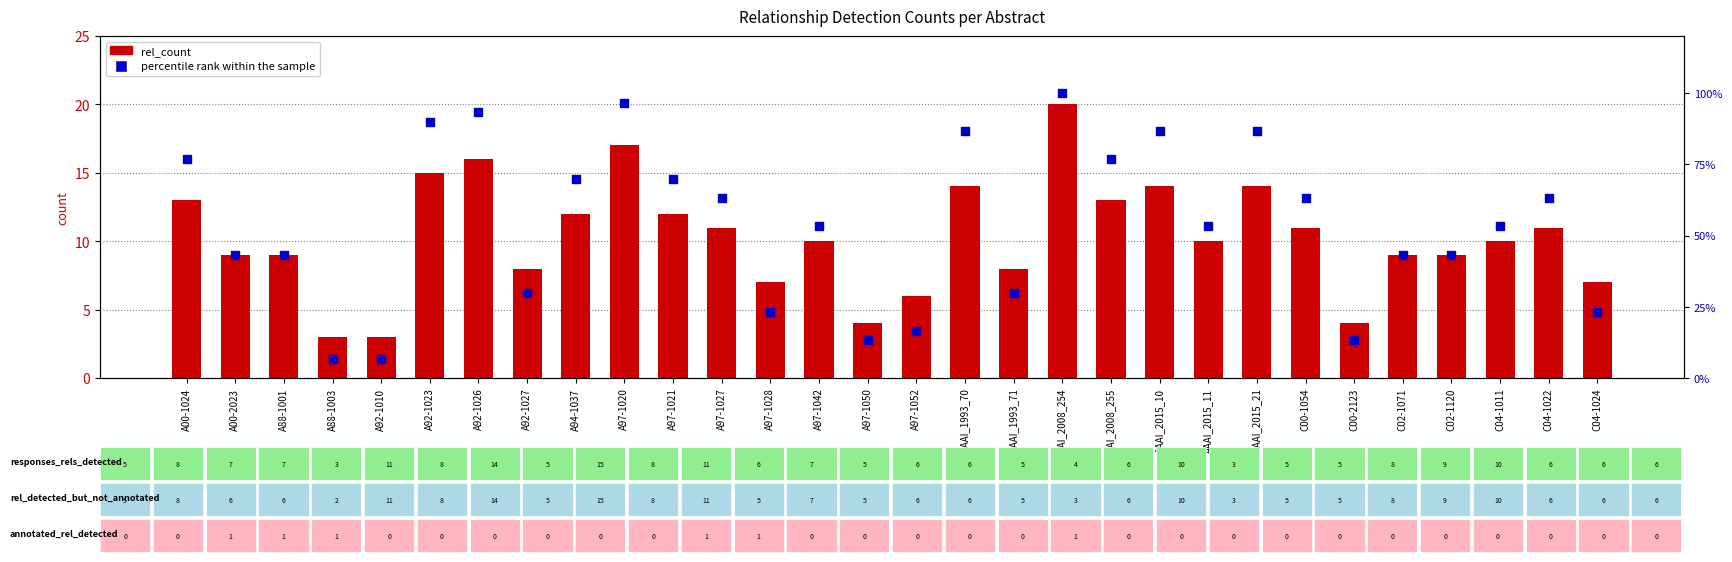

At how many categories does at least one series exceed 68?

11